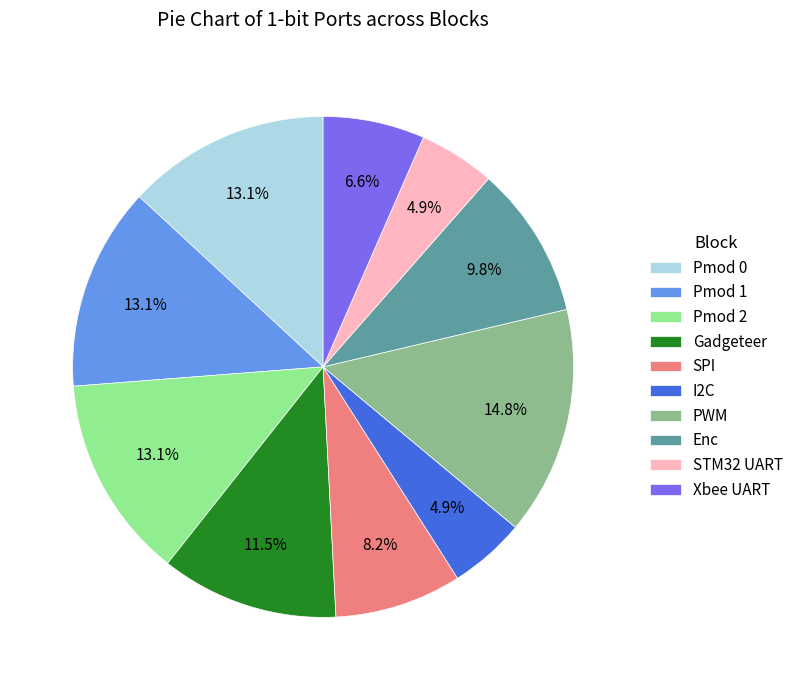

To the nearest percent, what is the average slice percentage?

10%